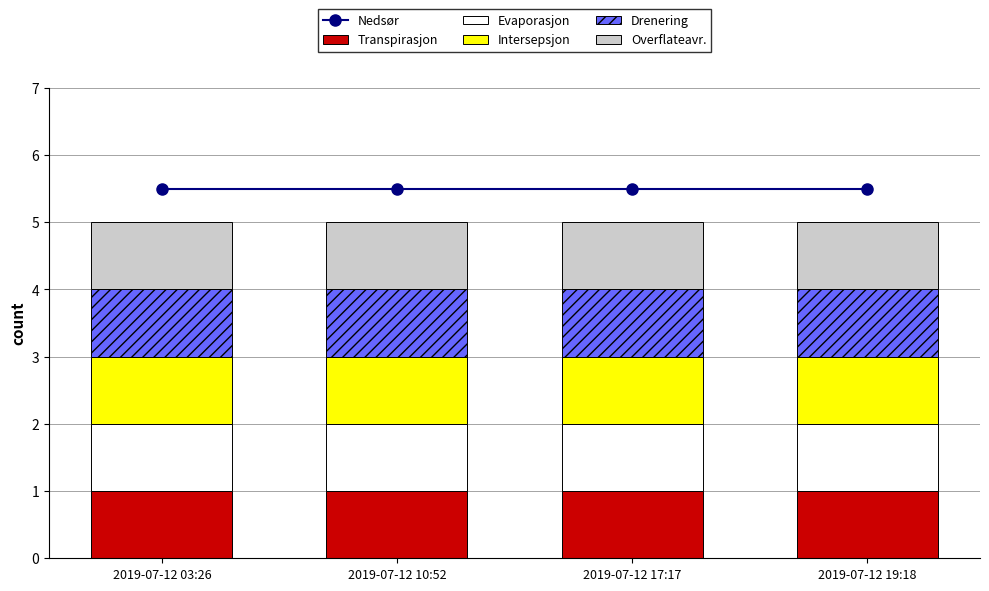

What is the sum of all Evaporasjon values?

4.0